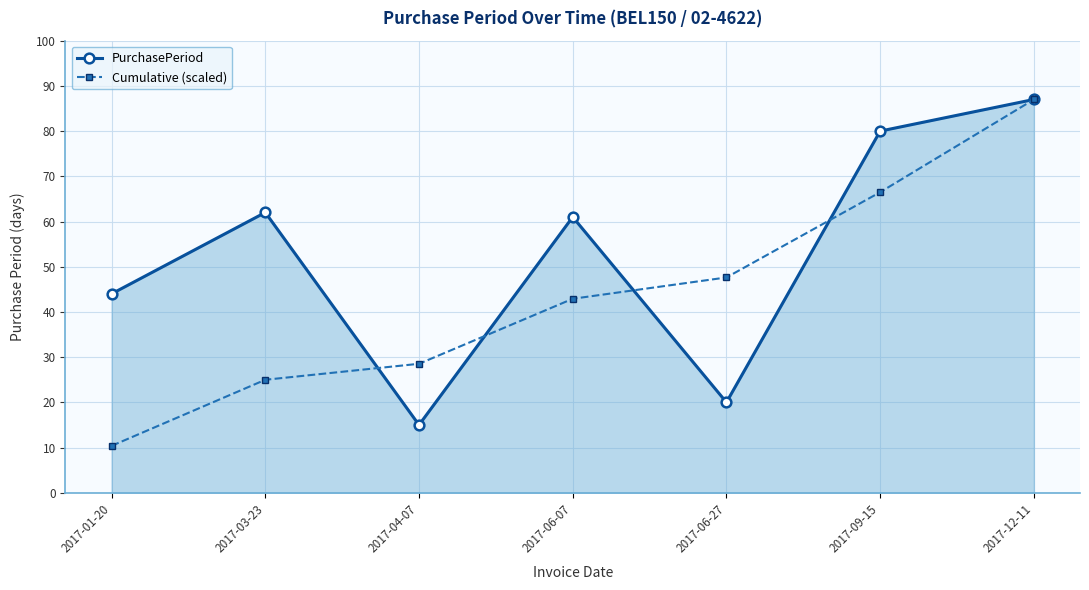

What is the label of the 5th point from the left?

2017-06-27